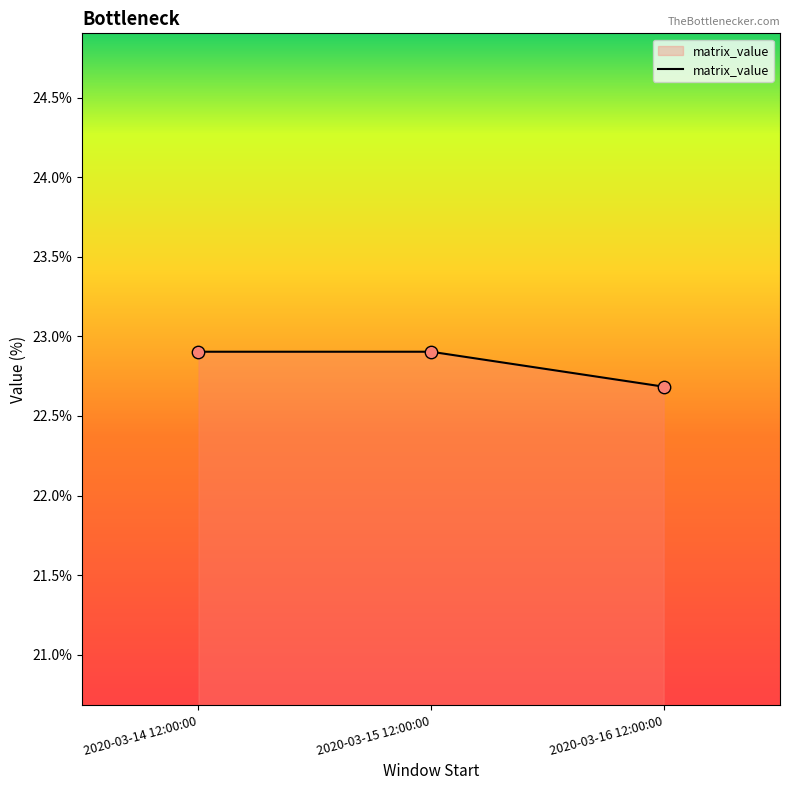

Which has a higher value, 2020-03-14 12:00:00 or 2020-03-16 12:00:00?

2020-03-14 12:00:00